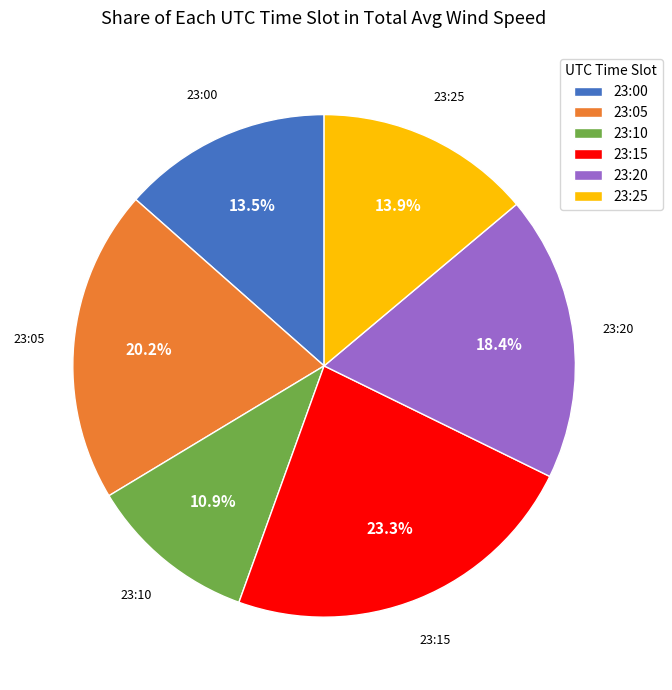

Does any single category account for the majority?

No